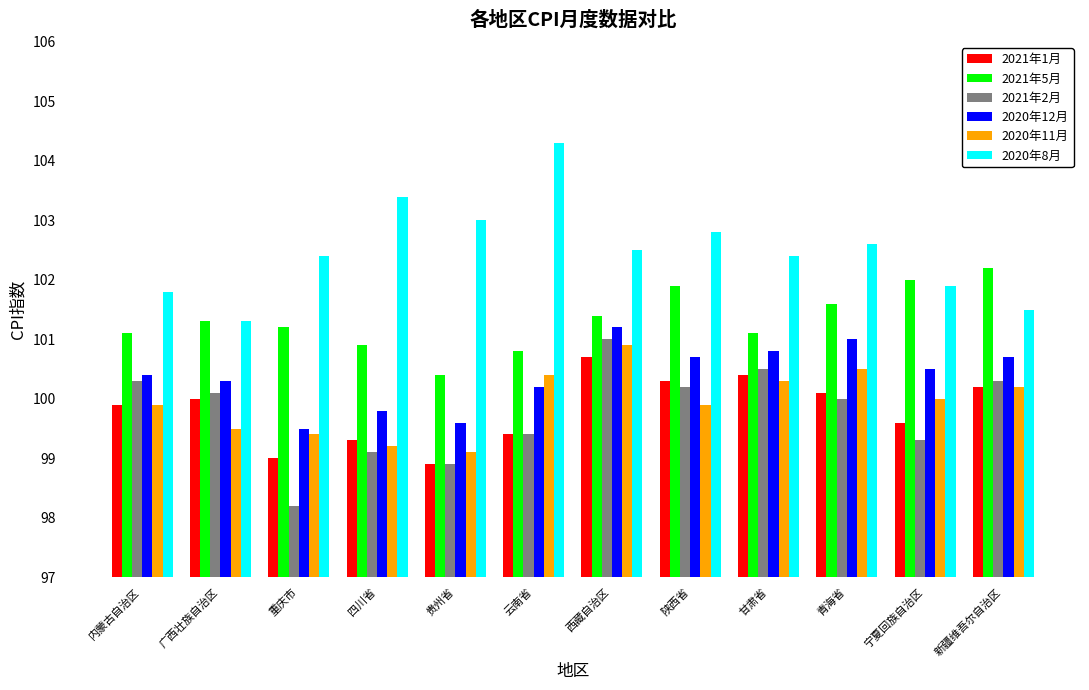

Which series has the largest range (max minus min)?

2020年8月